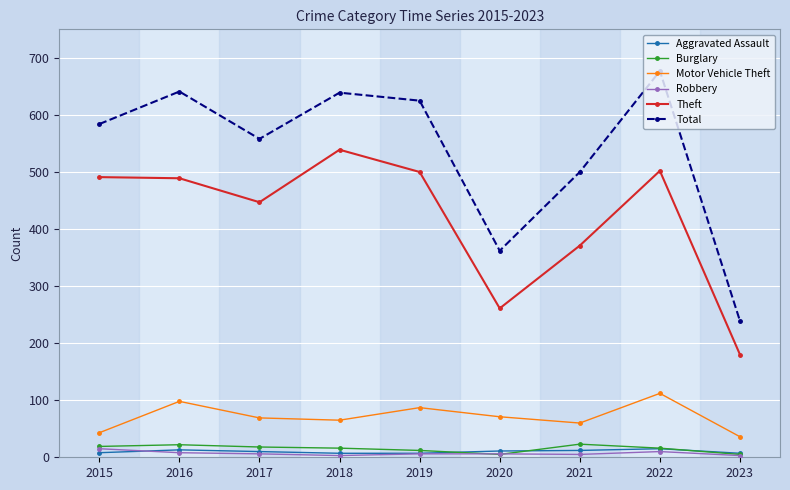

In Burglary, how many points are lower than both neighbors (excluding endpoints)?

1